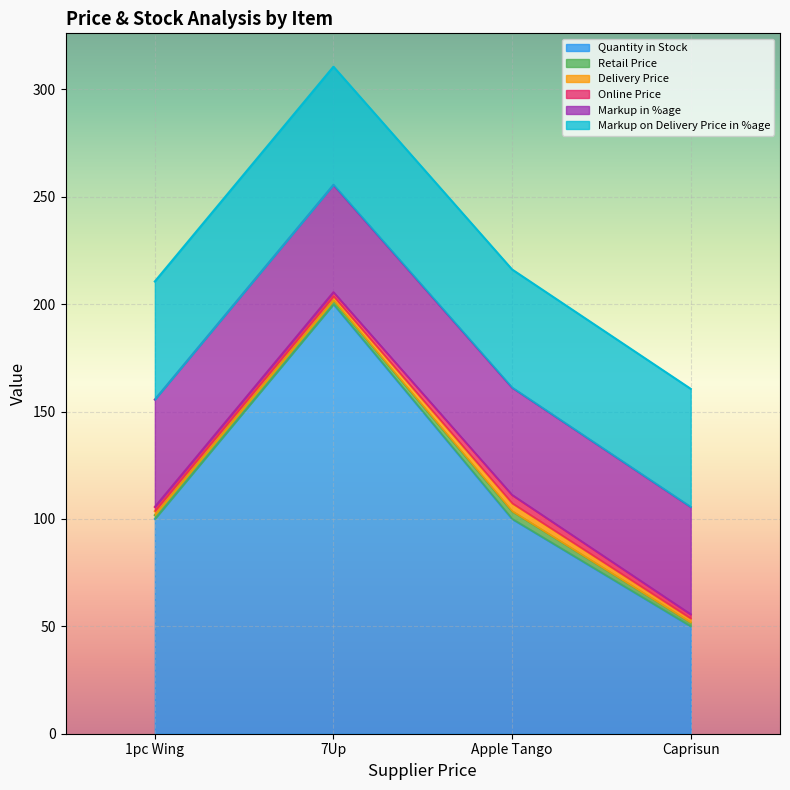

The value of Markup in %age at Caprisun is 87.6. True or false?

False